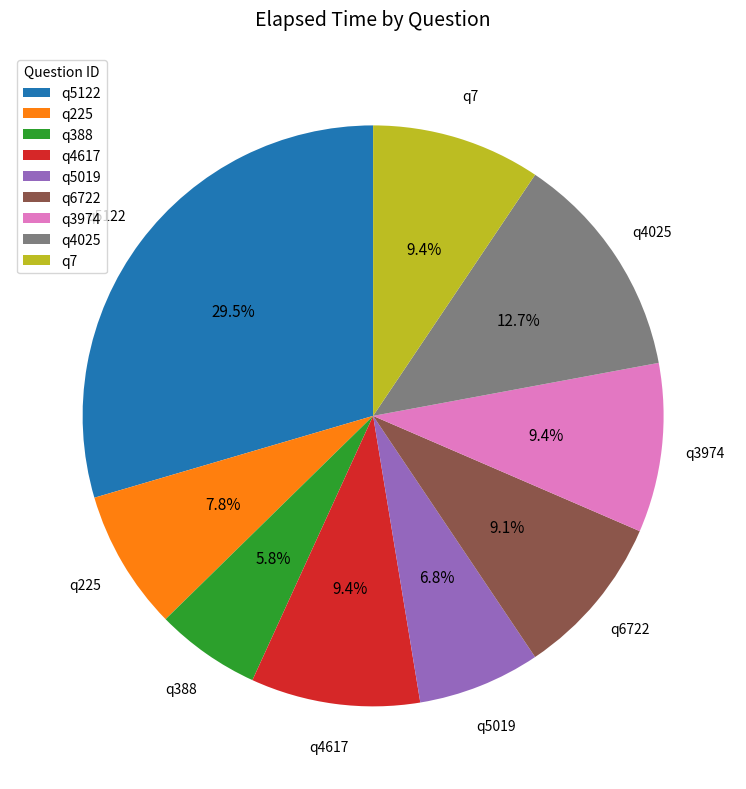

Does q4617 represent more than half of the total?

No